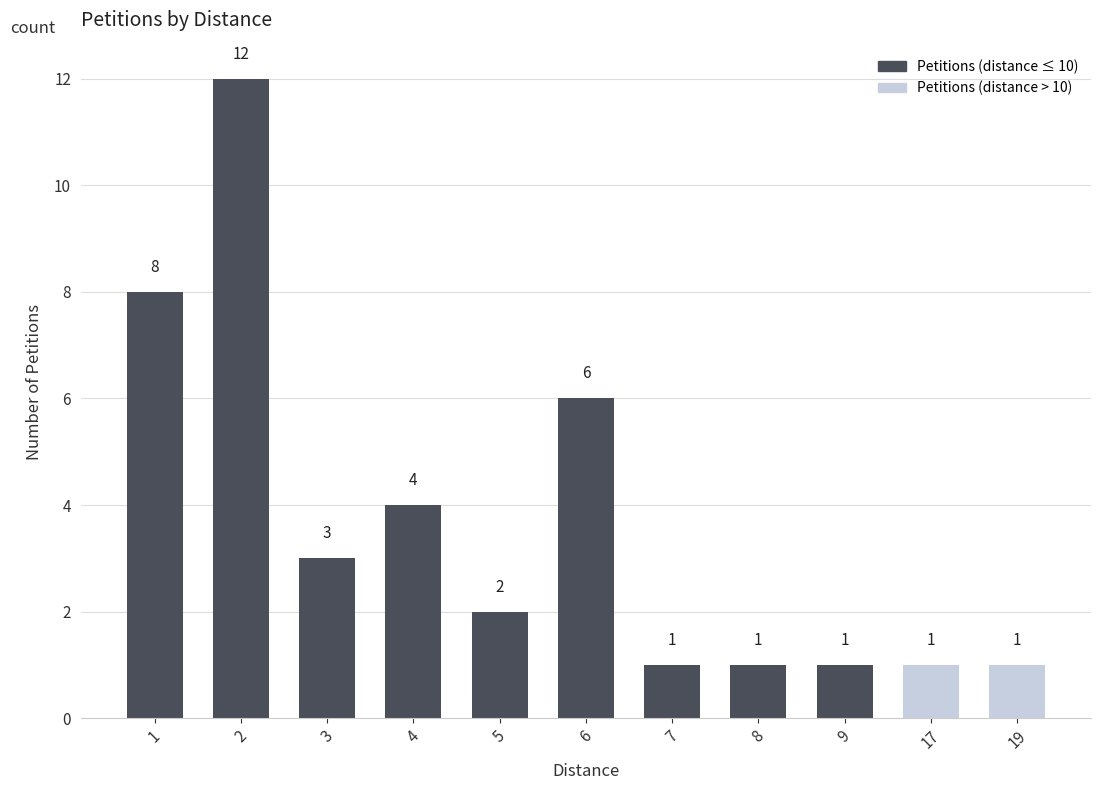

What is the approximate value at 6, to the nearest 10?

10